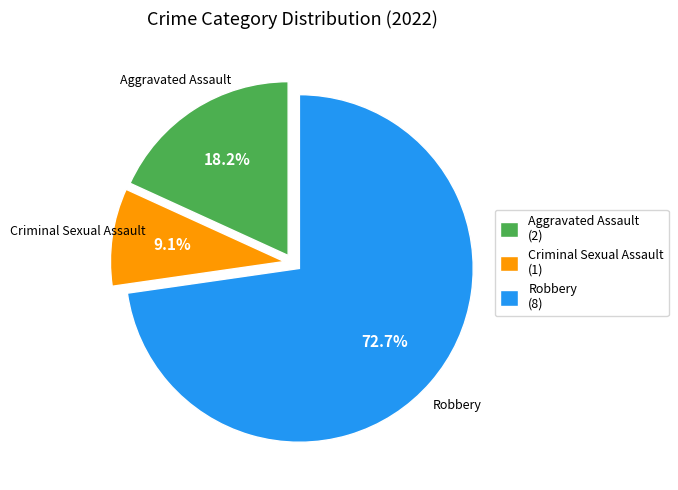

What is the smallest slice in the pie chart?

Criminal Sexual Assault (1)